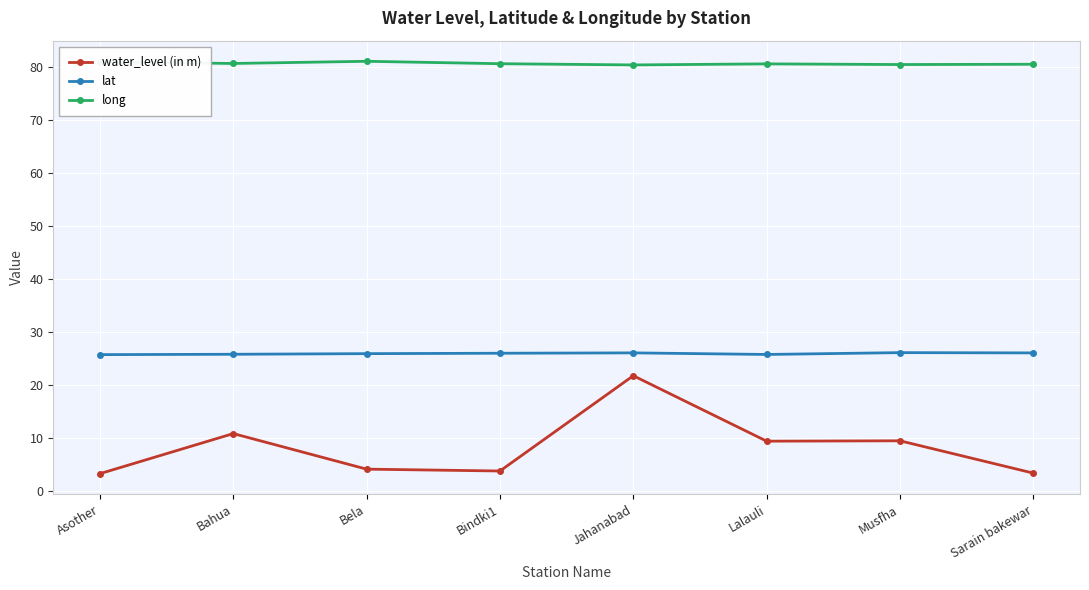

At which category does water_level (in m) reach its first local peak?

Bahua